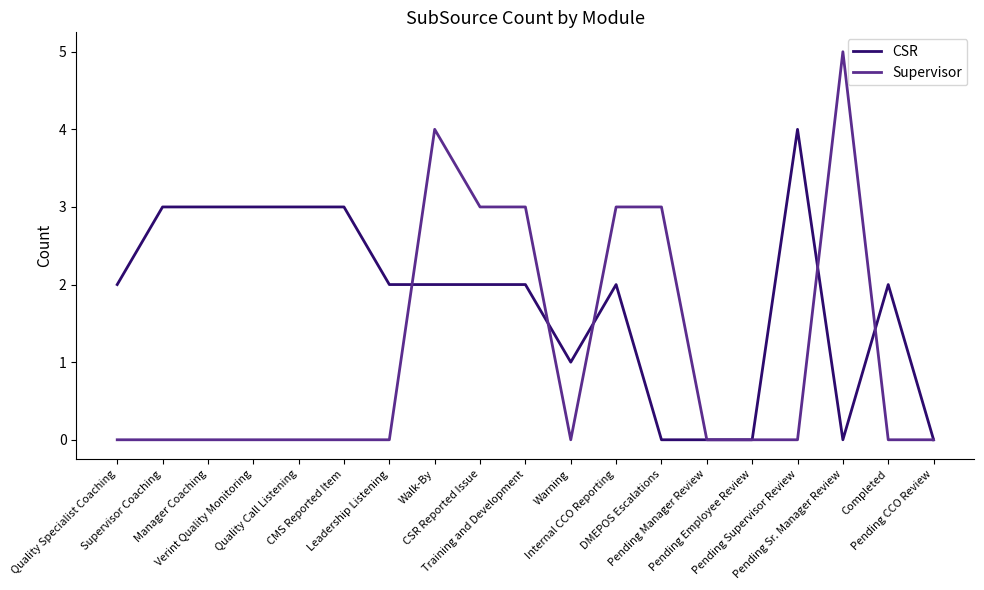

What are all the series names shown in the legend?

CSR, Supervisor